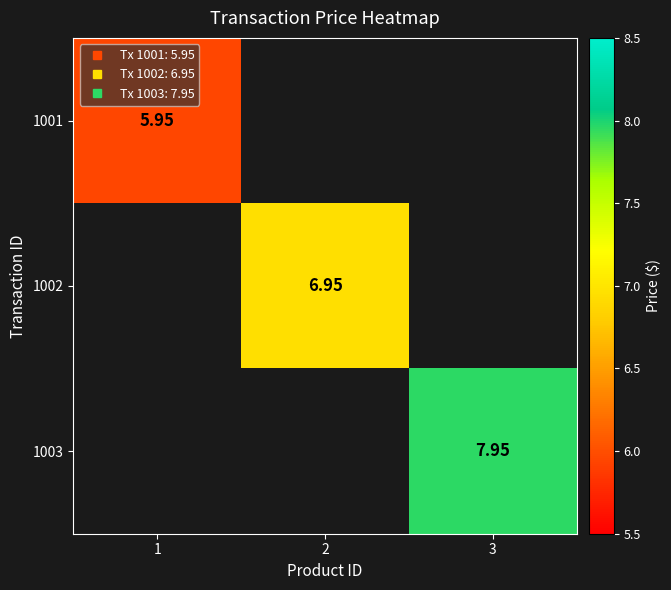

At which label does 1001 reach its minimum?

1